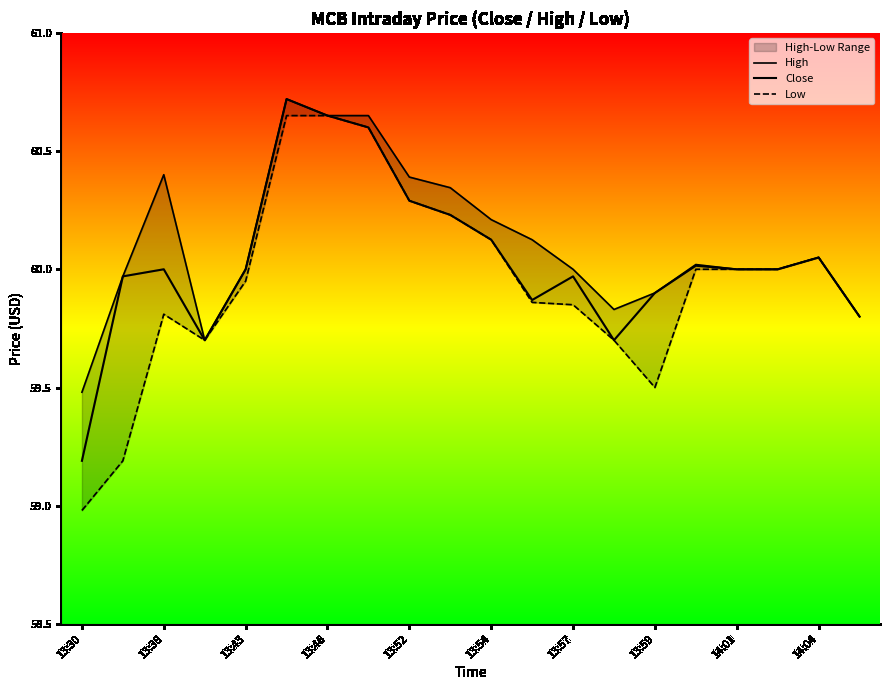

What is the value of the High point at the 9th from the left?

60.4